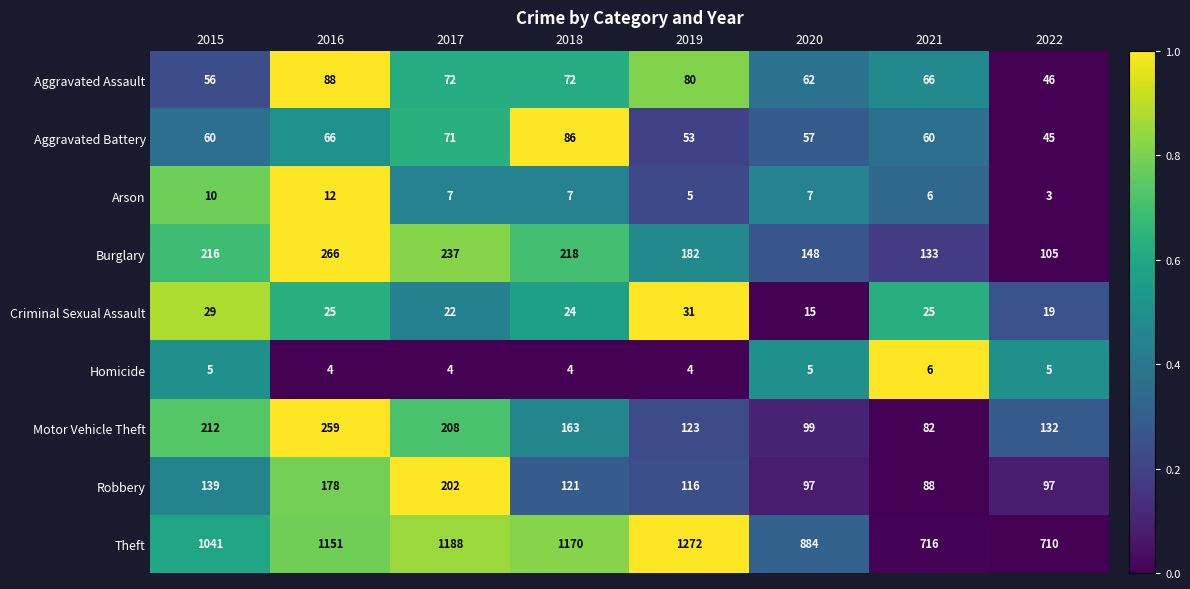

What is the average value of the Criminal Sexual Assault series?

24